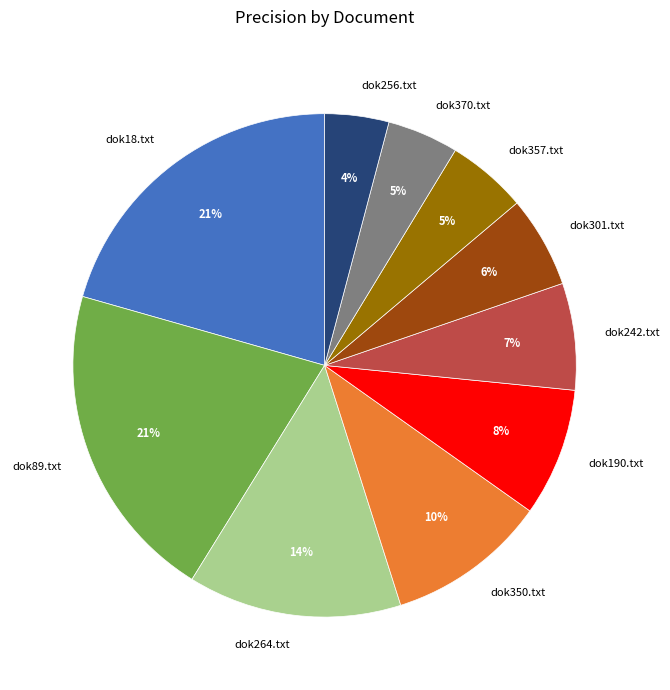

True or false: dok264.txt accounts for 14% of the total.

True